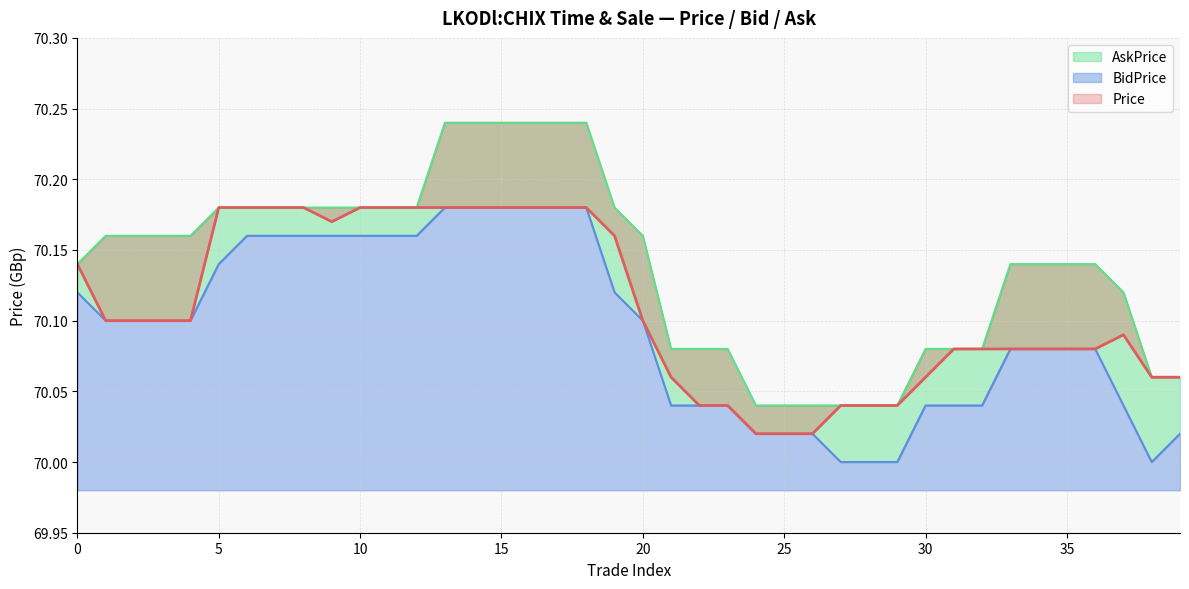

Does the chart display data point markers on the line(s)?

No